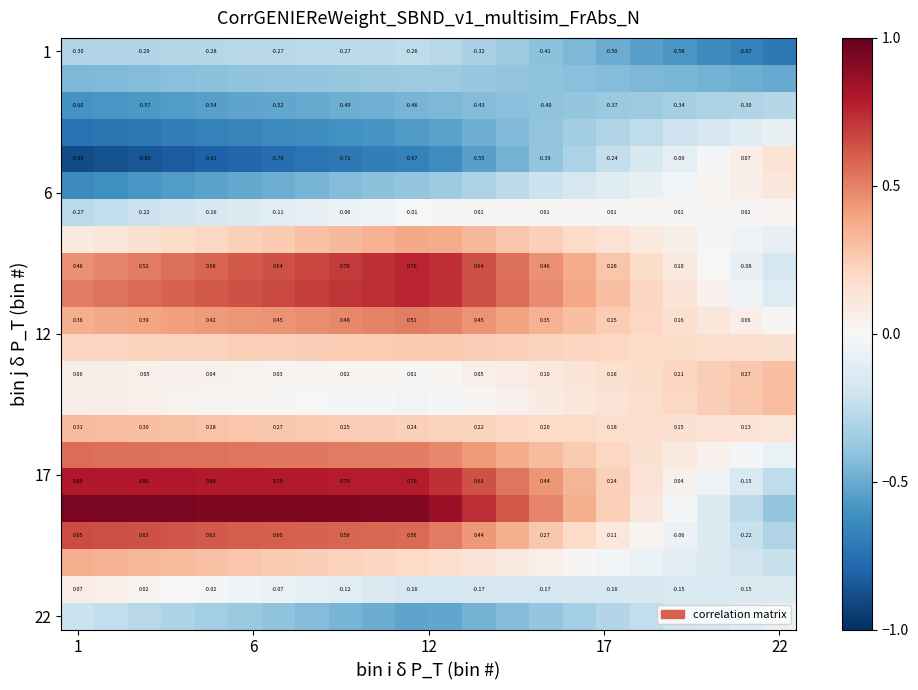

What is the average value of the 1 series?

-0.4